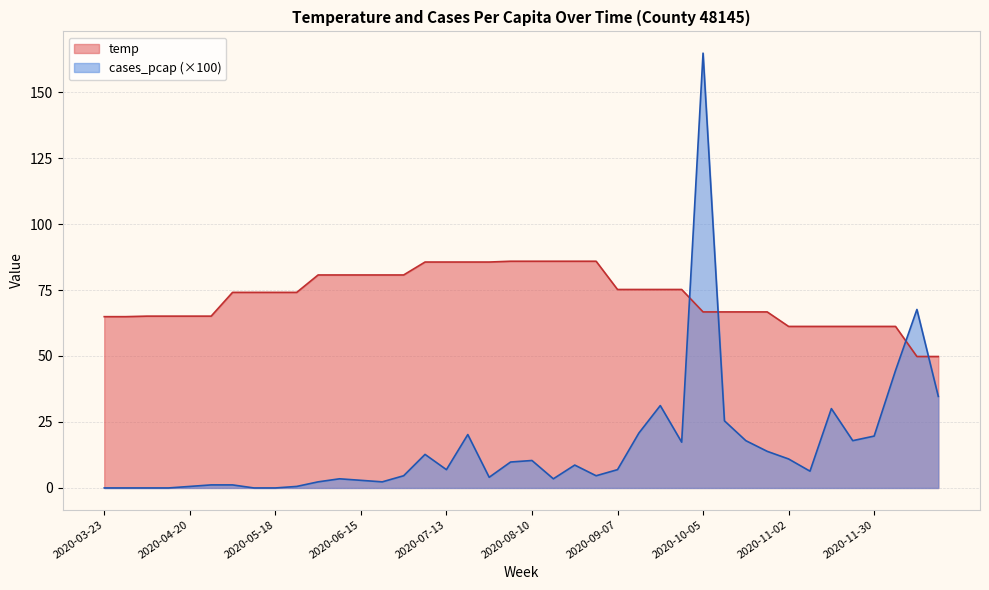

Where does the temp series first go above 74?

2020-05-04